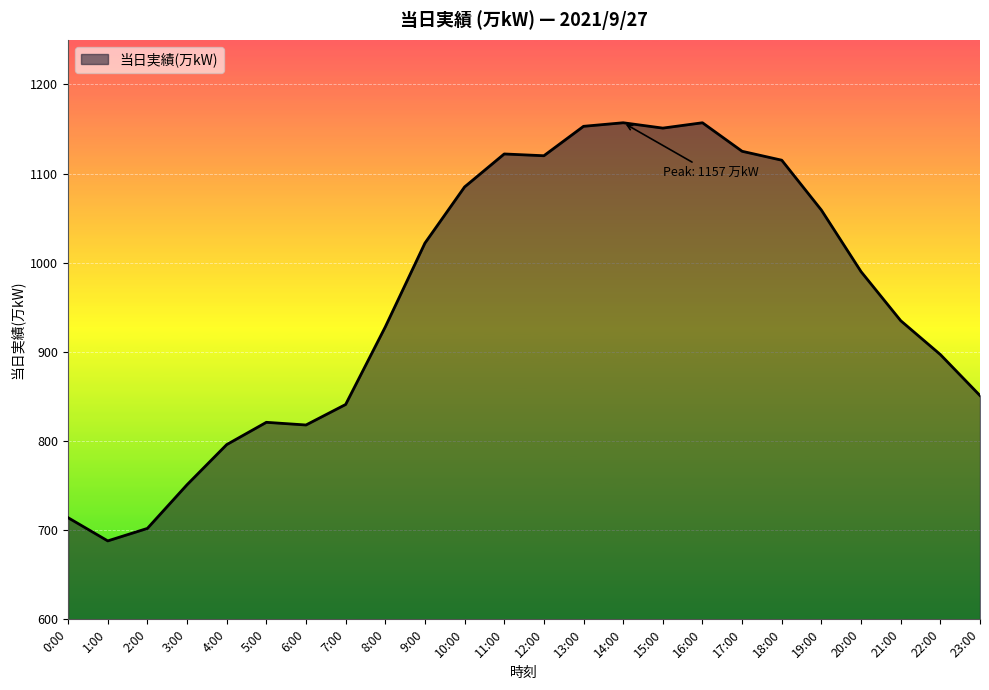

Which has a higher value, 13:00 or 8:00?

13:00